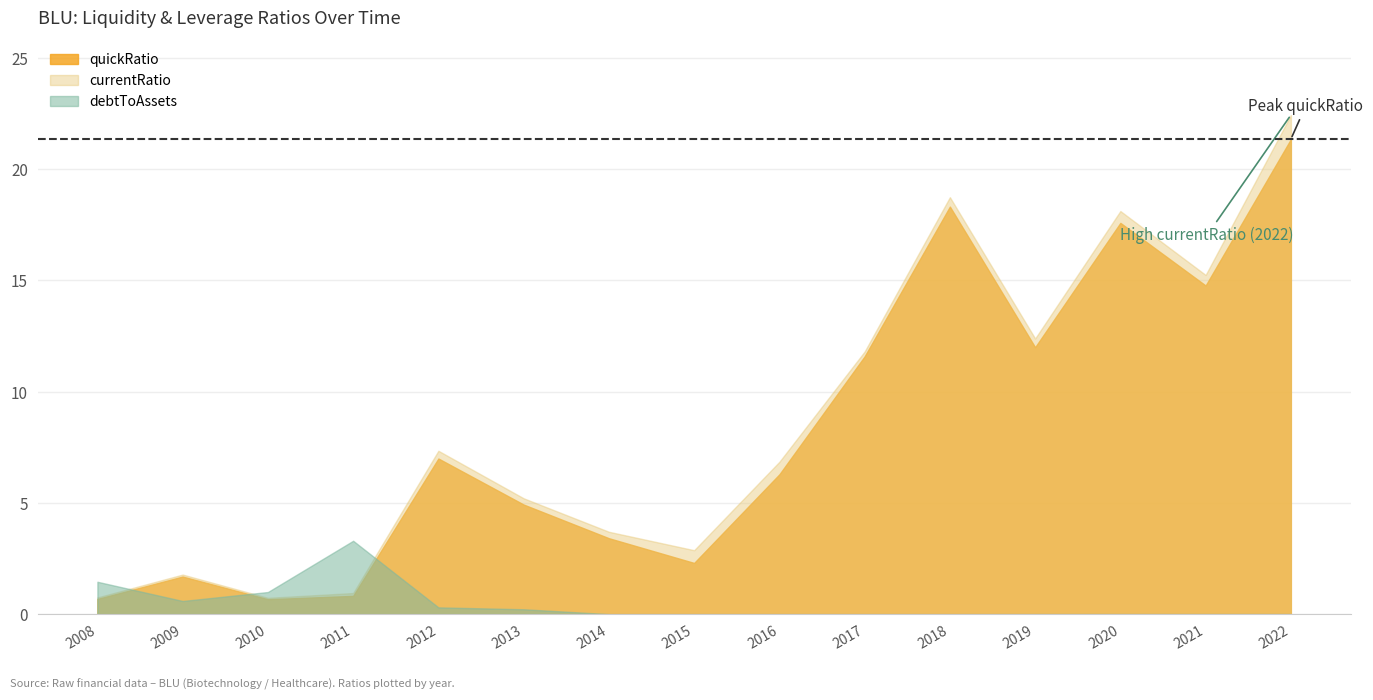

How many values are below 6?

7